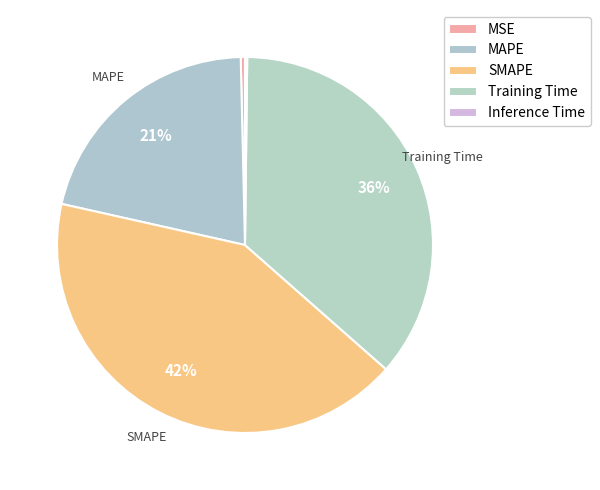

To the nearest percent, what is the difference between the largest and smallest slice percentages?

42%